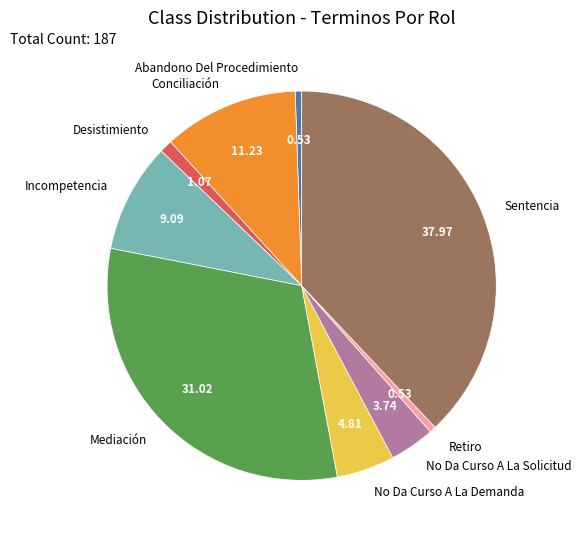

Which category has the biggest portion of the pie?

Sentencia